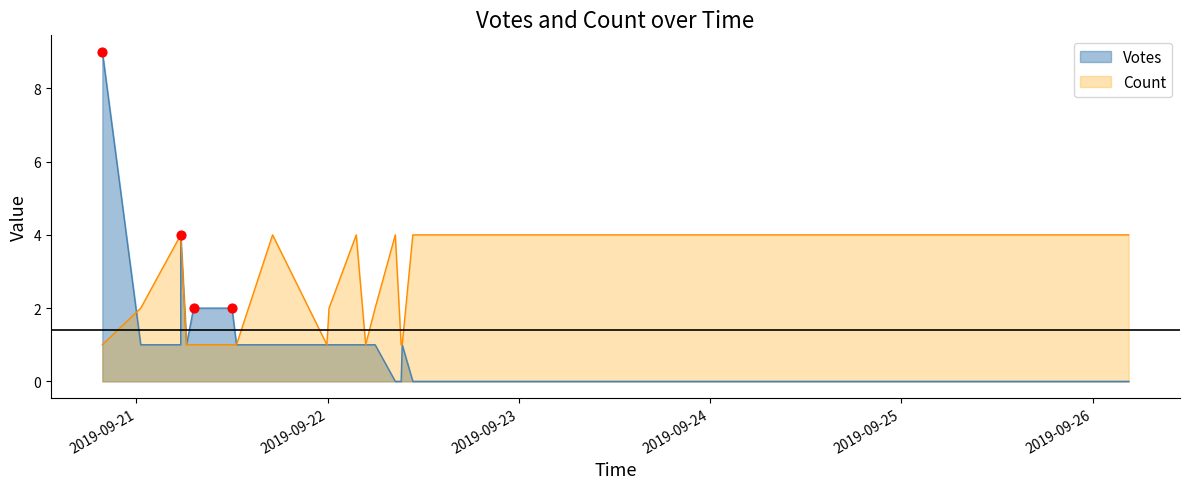

At how many categories does at least one series exceed 7?

1